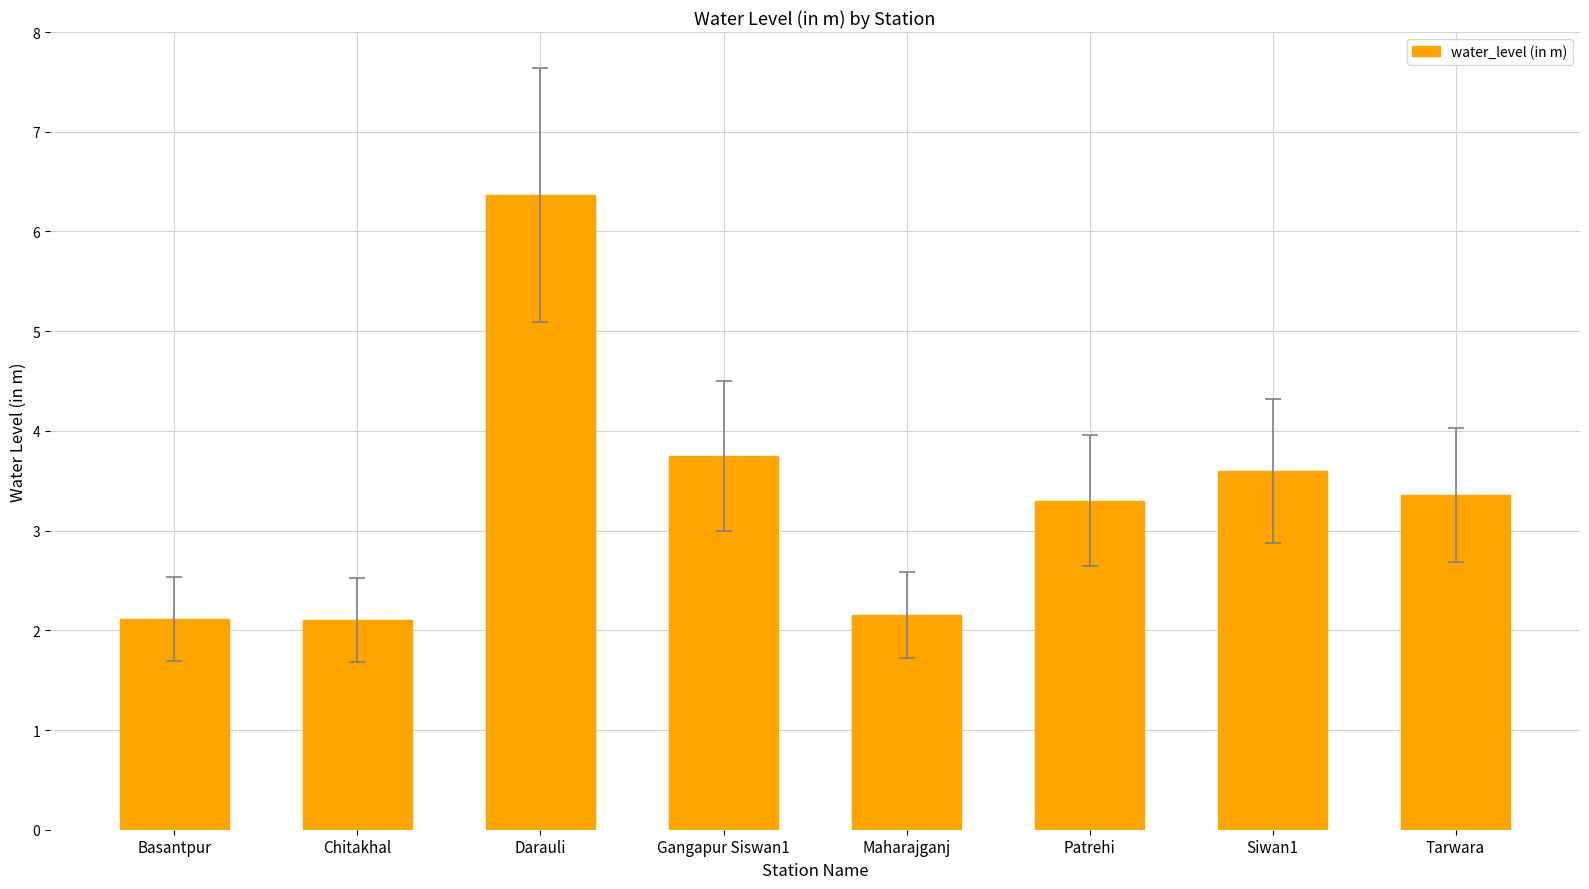

How many bars are there in total?

8